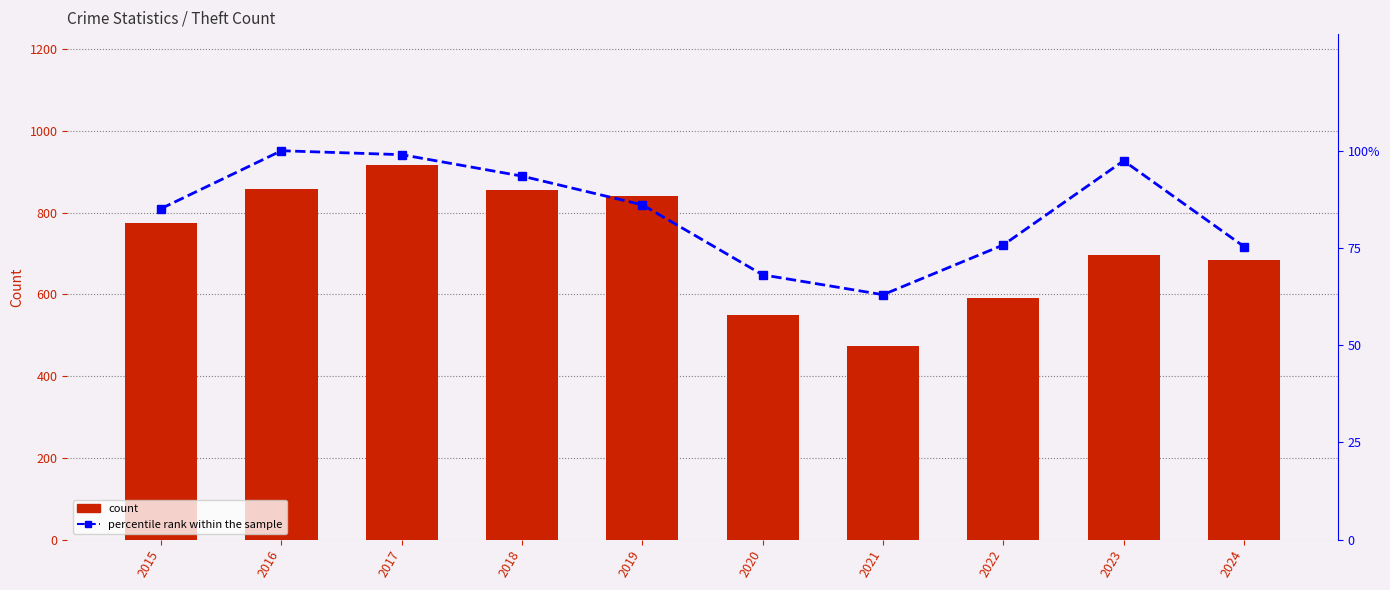

Is it true that percentile rank within the sample equals 97.4 at 2023?

True